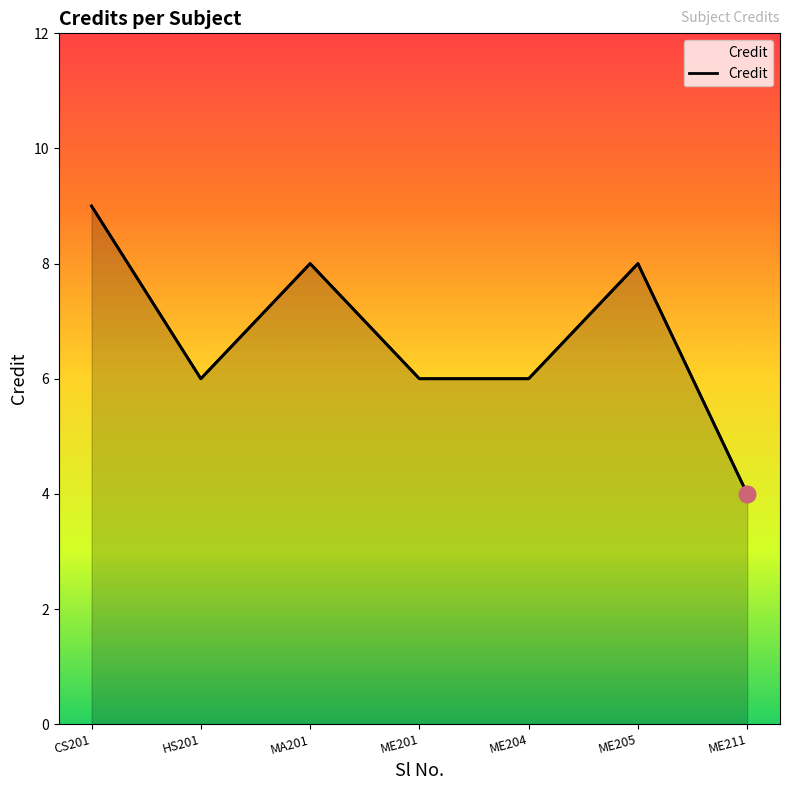

List the labels in order of value, largest first.

CS201, MA201, ME205, HS201, ME201, ME204, ME211